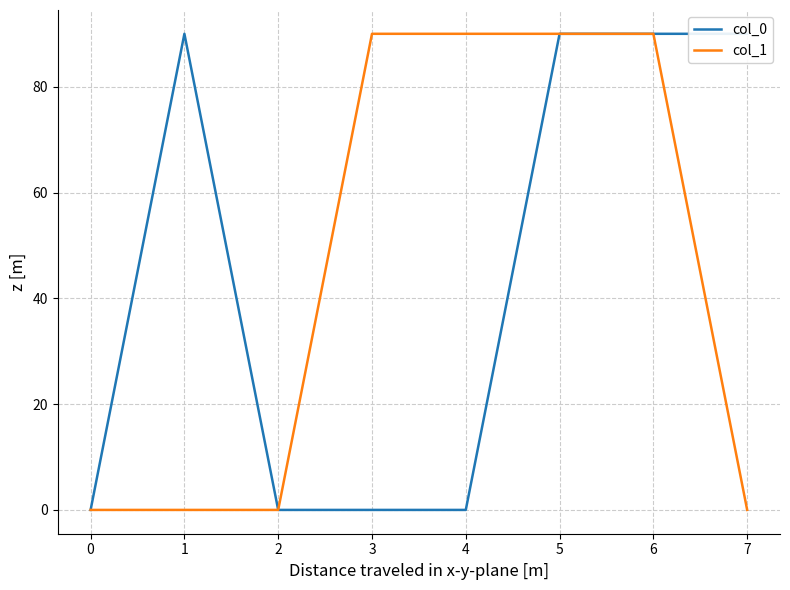

The col_1 series shows 0 at 0. True or false?

True